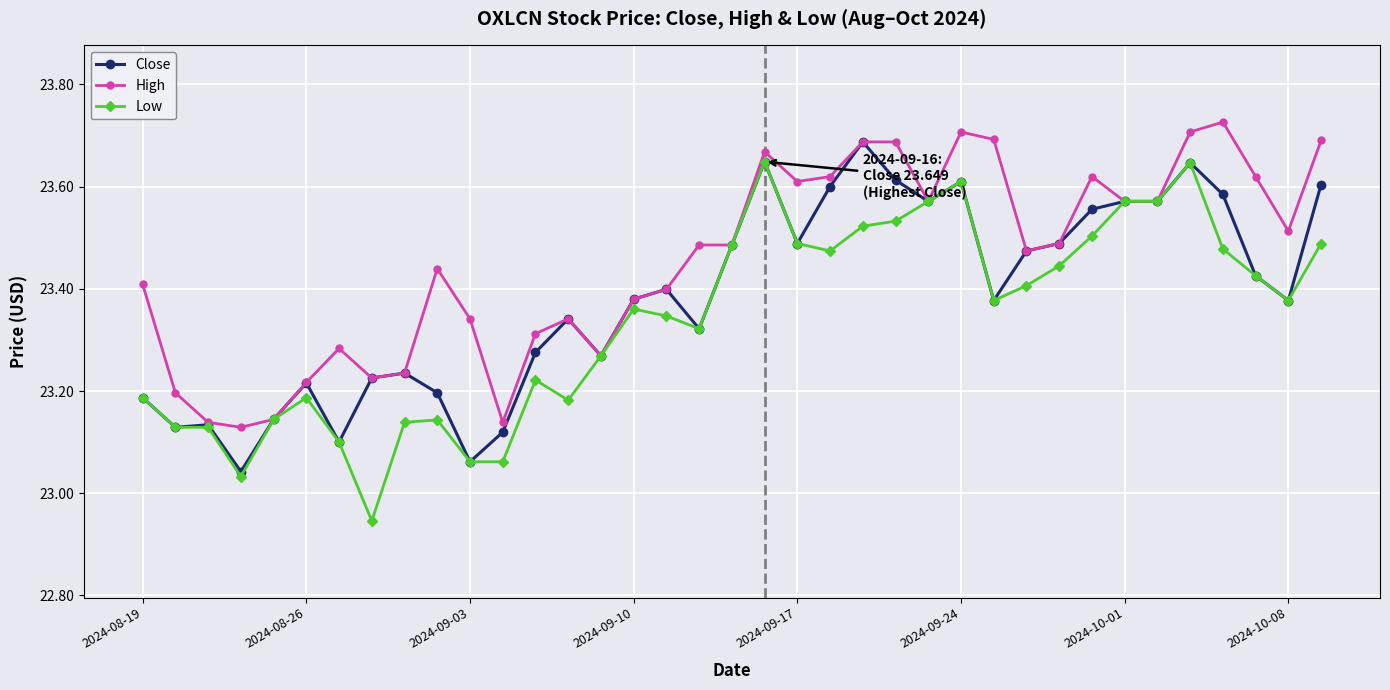

True or false: Low has more than 2 points higher than both neighbors.

True